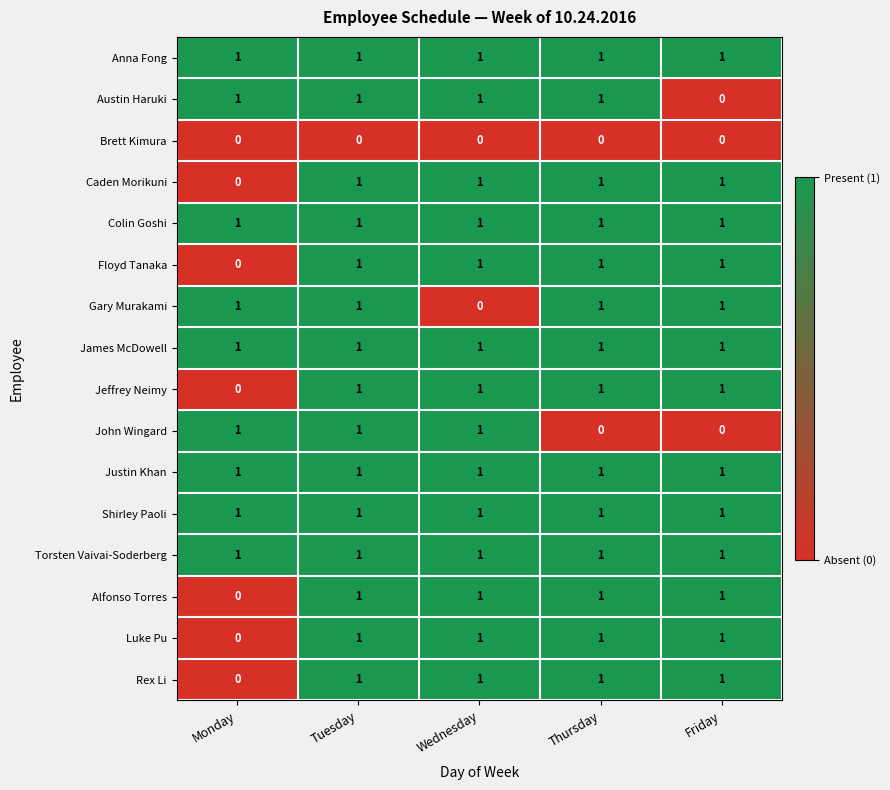

What is the spread (max minus min) of values at Tuesday?

1